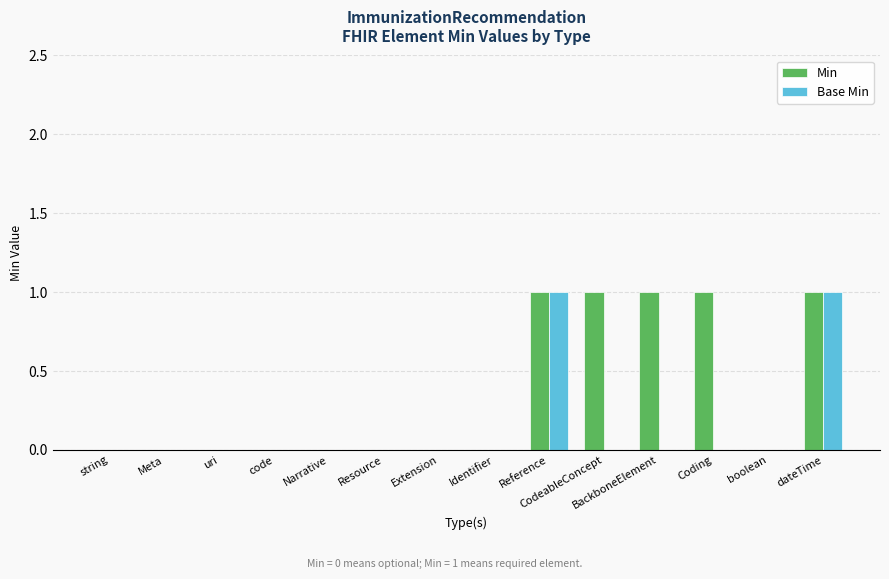

True or false: Base Min has a value of 1 at Reference.

True